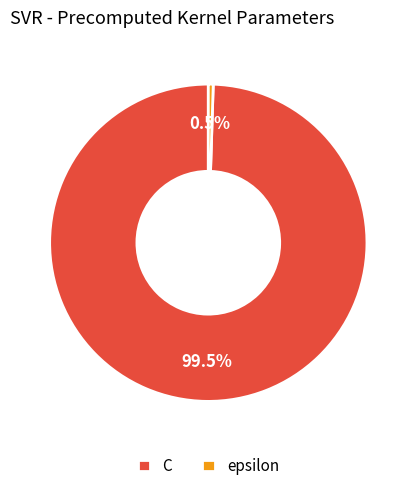

Is epsilon the majority of the pie?

No